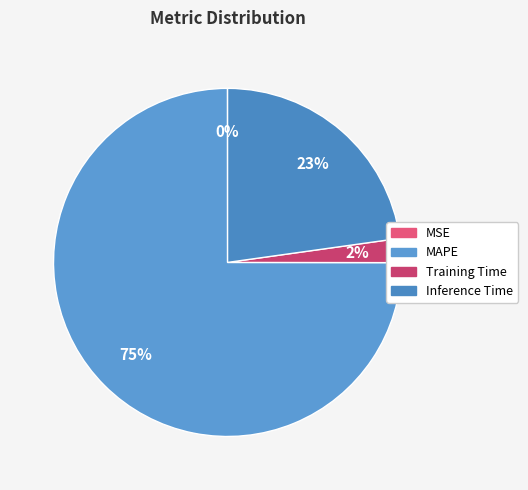

What portion of the pie excludes MAPE?

25.0%